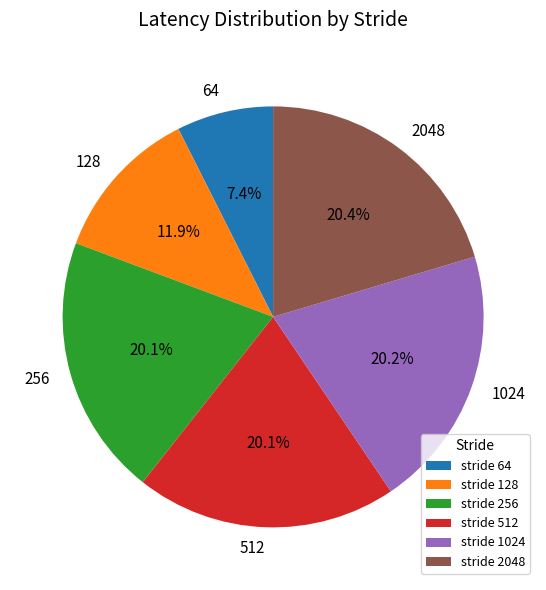

Do 64 and 1024 together represent more than half of the pie?

No